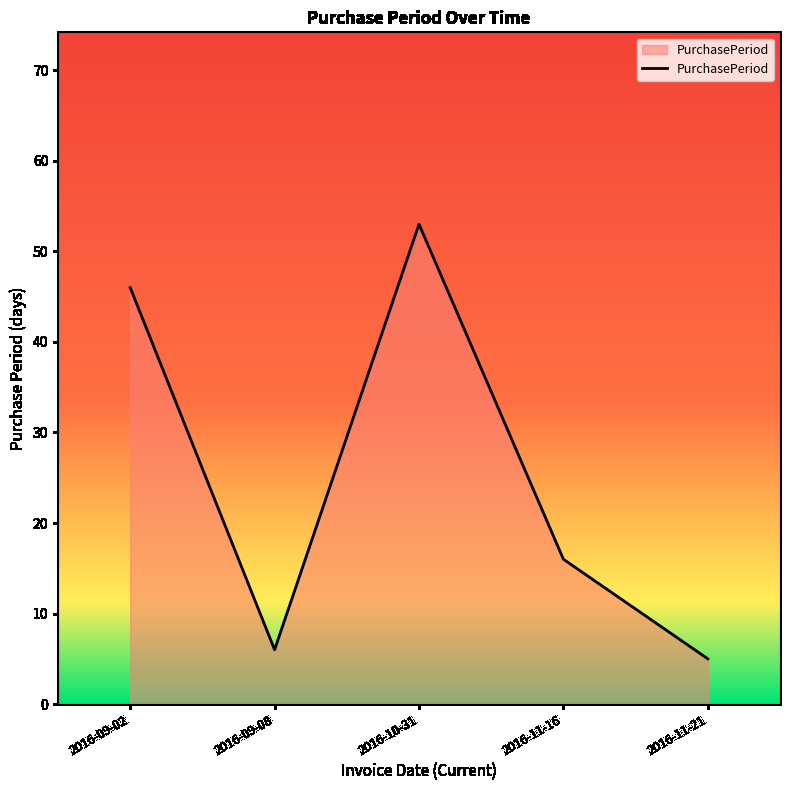

Rank the categories by value from highest to lowest.

2016-10-31, 2016-09-02, 2016-11-16, 2016-09-08, 2016-11-21